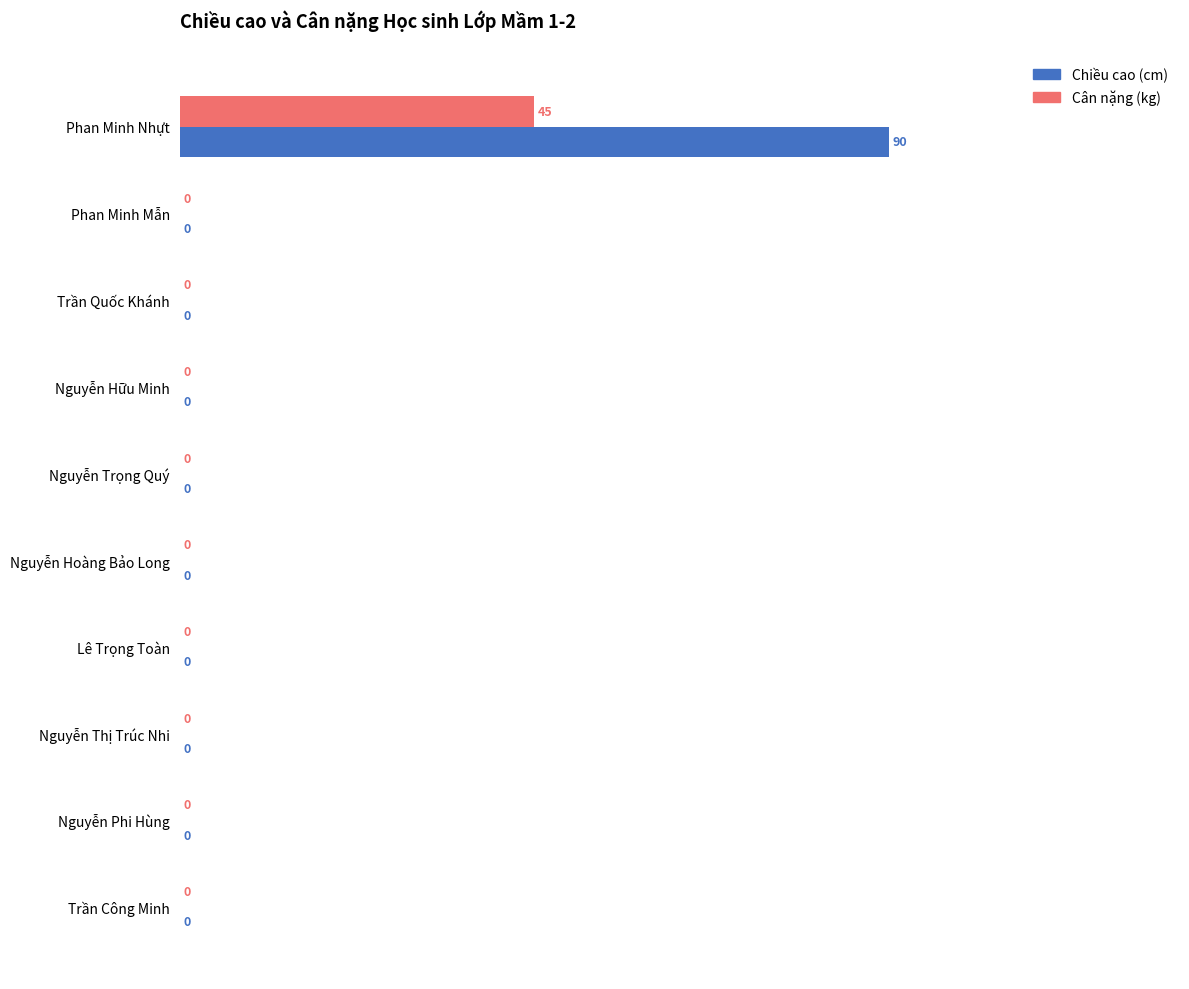

What is the sum of all Cân nặng (kg) values?

45